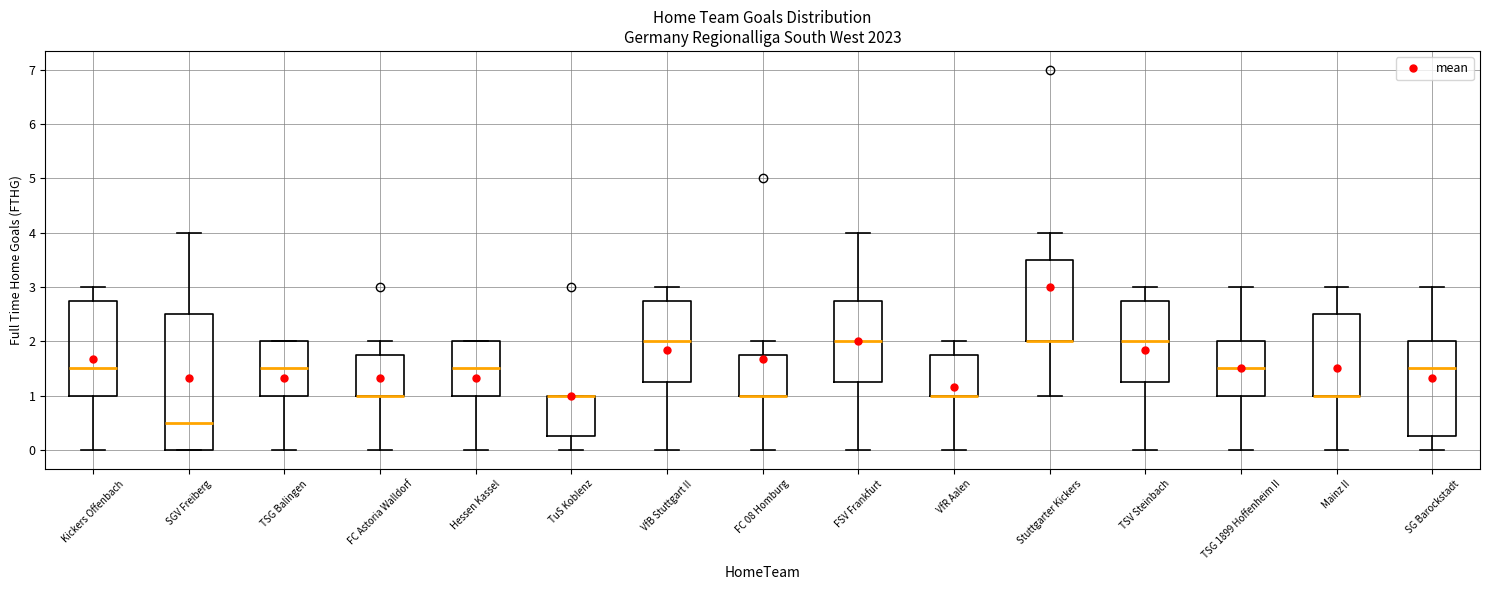

Reading left to right, transcribe this box plot: for each box, give where its median line is, the range the box spans, and where its two whiskers end, as read against the y-axis. The values are not printed on the chart, so give them approximately, as read against the axis.

Kickers Offenbach: median 1.5, box 1.0 to 2.8, whiskers 0.0 to 3.0
SGV Freiberg: median 0.5, box 0.0 to 2.5, whiskers 0.0 to 4.0
TSG Balingen: median 1.5, box 1.0 to 2.0, whiskers 0.0 to 2.0
FC Astoria Walldorf: median 1.0 (drawn on the box's lower edge), box 1.0 to 1.8, whiskers 0.0 to 2.0
Hessen Kassel: median 1.5, box 1.0 to 2.0, whiskers 0.0 to 2.0
TuS Koblenz: median 1.0 (drawn on the box's upper edge), box 0.3 to 1.0, whiskers 0.0 to 1.0
VfB Stuttgart II: median 2.0, box 1.3 to 2.8, whiskers 0.0 to 3.0
FC 08 Homburg: median 1.0 (drawn on the box's lower edge), box 1.0 to 1.8, whiskers 0.0 to 2.0
FSV Frankfurt: median 2.0, box 1.3 to 2.8, whiskers 0.0 to 4.0
VfR Aalen: median 1.0 (drawn on the box's lower edge), box 1.0 to 1.8, whiskers 0.0 to 2.0
Stuttgarter Kickers: median 2.0 (drawn on the box's lower edge), box 2.0 to 3.5, whiskers 1.0 to 4.0
TSV Steinbach: median 2.0, box 1.3 to 2.8, whiskers 0.0 to 3.0
TSG 1899 Hoffenheim II: median 1.5, box 1.0 to 2.0, whiskers 0.0 to 3.0
Mainz II: median 1.0 (drawn on the box's lower edge), box 1.0 to 2.5, whiskers 0.0 to 3.0
SG Barockstadt: median 1.5, box 0.3 to 2.0, whiskers 0.0 to 3.0